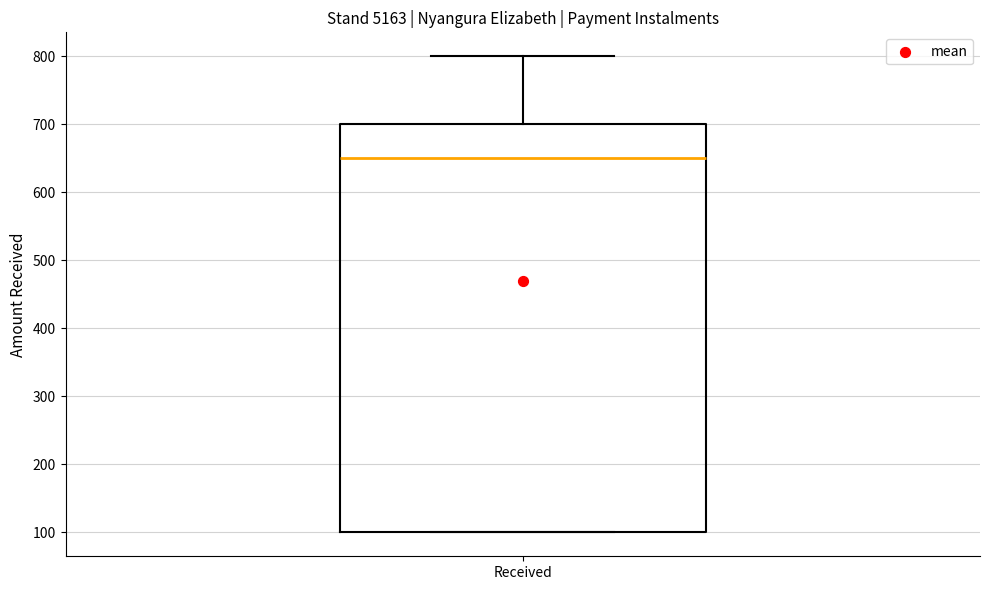

Transcribe this box plot: give where the median line is, the range the box spans, and where the two whiskers end, as read against the y-axis. The values are not printed on the chart, so give them approximately, as read against the axis.

median 650, box 100 to 700, whiskers 100 to 800